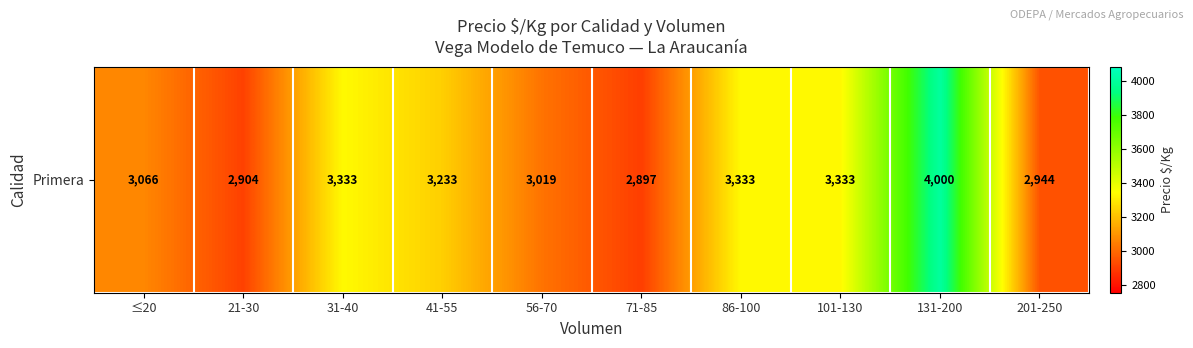

At which category does the chart reach its peak across all series?

131-200